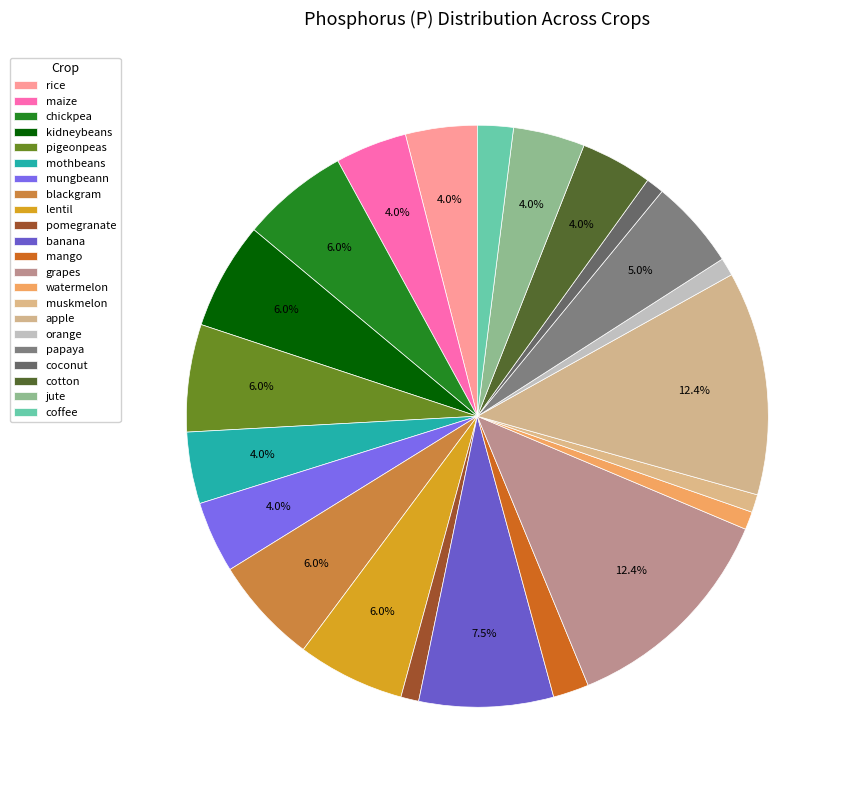

Approximately how many times larger is the value at jute compared to chickpea?

0.7